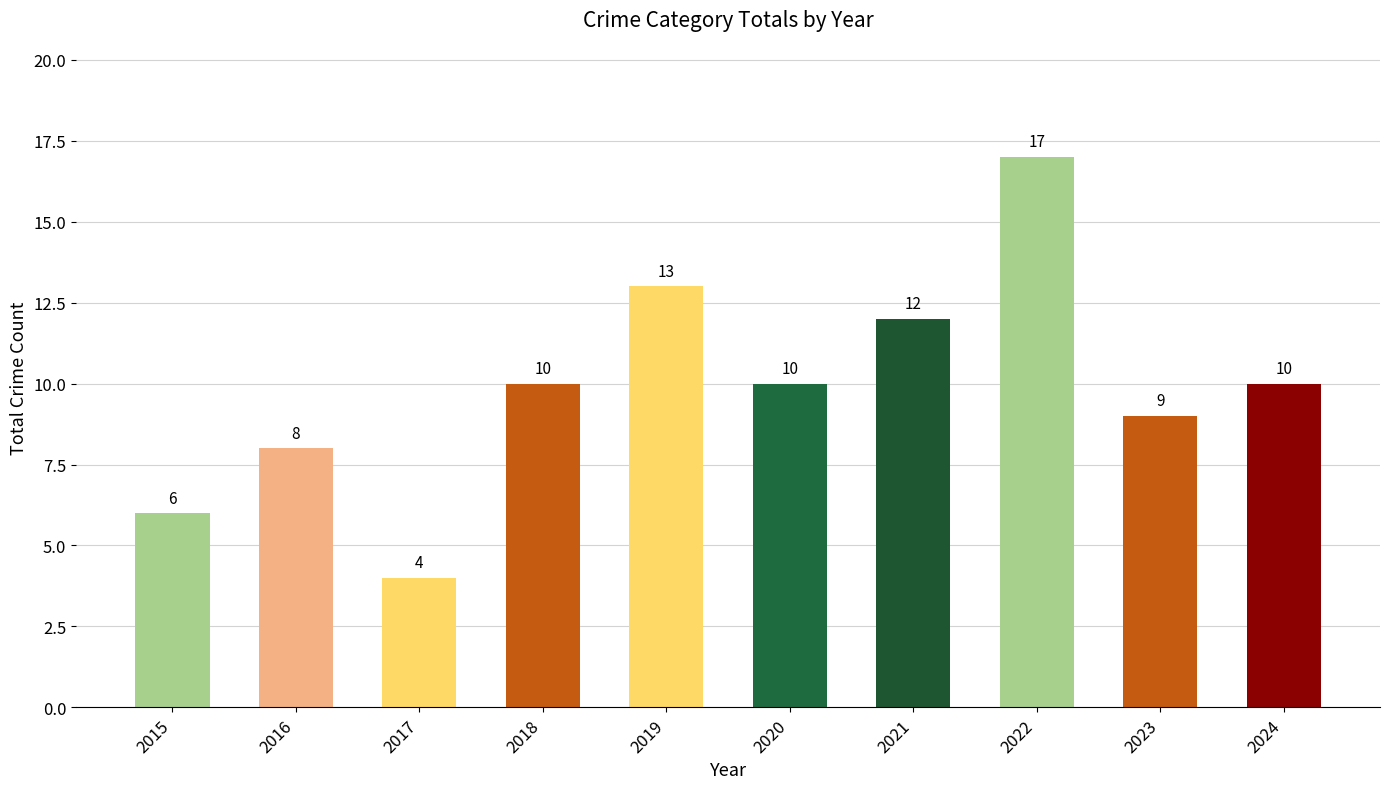

What is the sum of the values at 2016 and 2022?

25